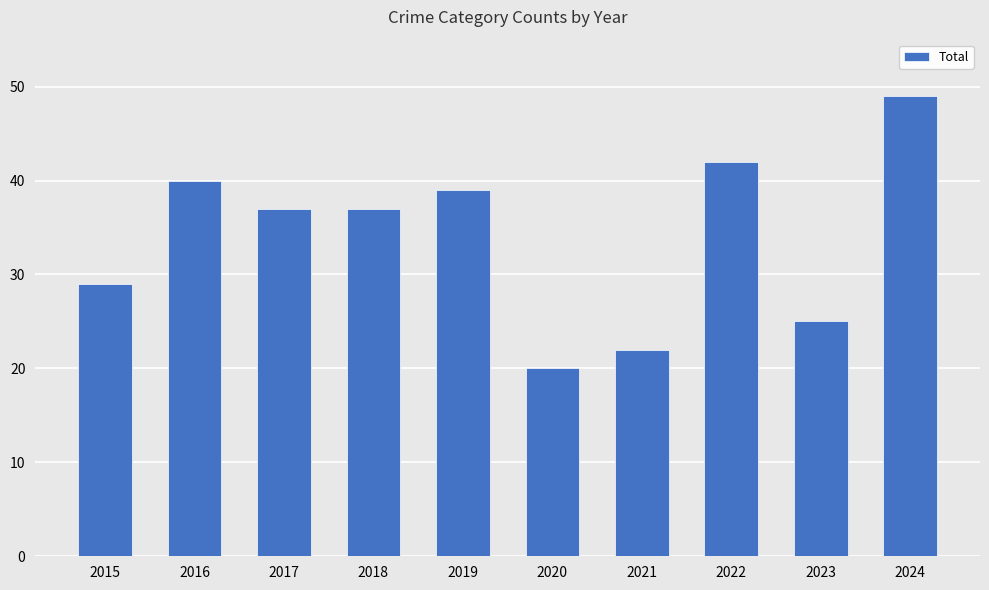

What is the difference between the maximum and minimum values?

29